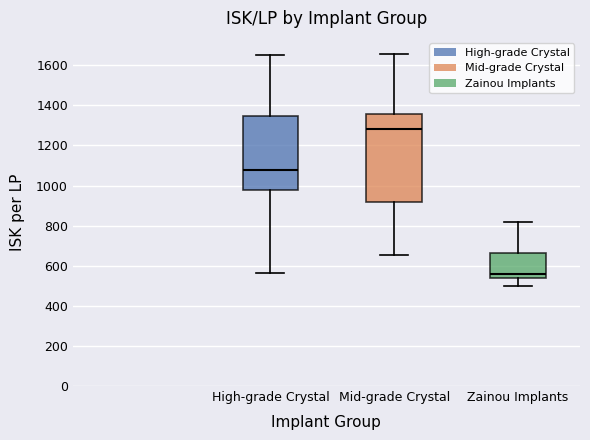

Reading left to right, read every box against the y-axis: the position of its median line, the range the box covers, and the ends of its whiskers. The values are not printed on the chart, so give them approximately, as read against the axis.

High-grade Crystal: median 1080, box 980 to 1340, whiskers 560 to 1660
Mid-grade Crystal: median 1280, box 920 to 1360, whiskers 660 to 1660
Zainou Implants: median 560, box 540 to 660, whiskers 500 to 820